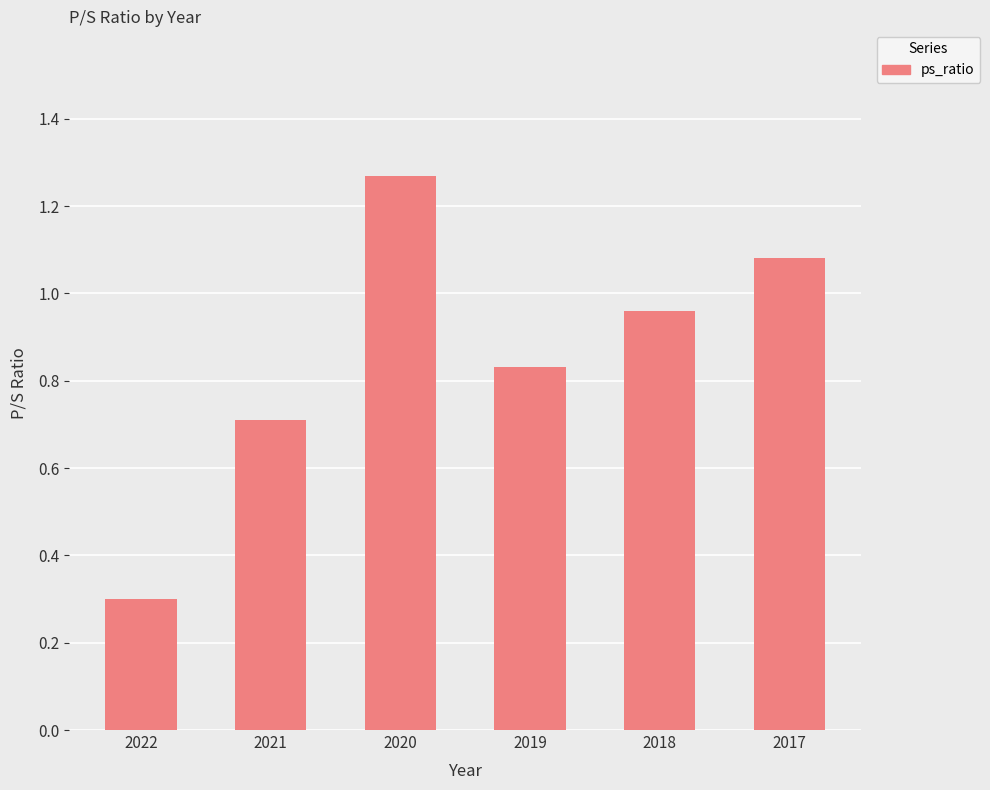

What is the difference between the second highest and second lowest values?

0.4